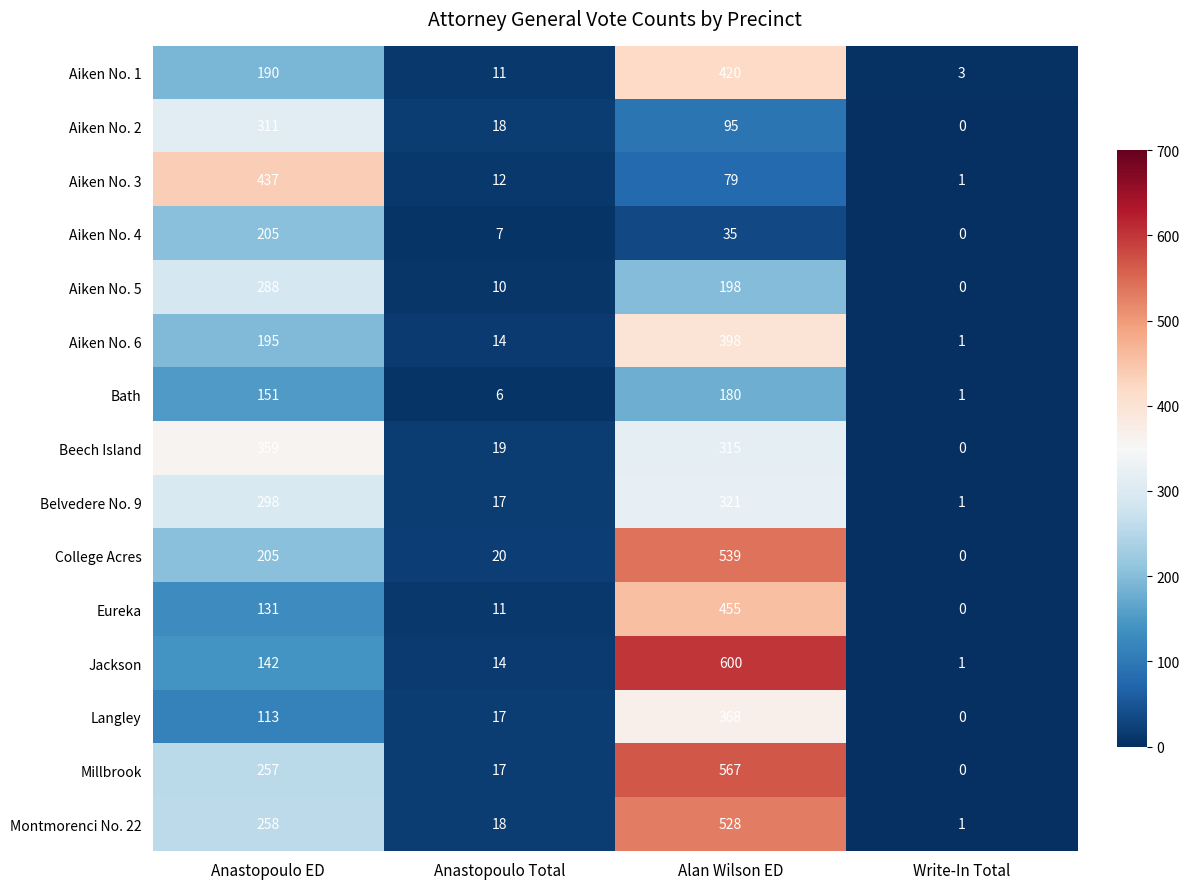

What is the difference between the highest and lowest values at Anastopoulo ED?

324